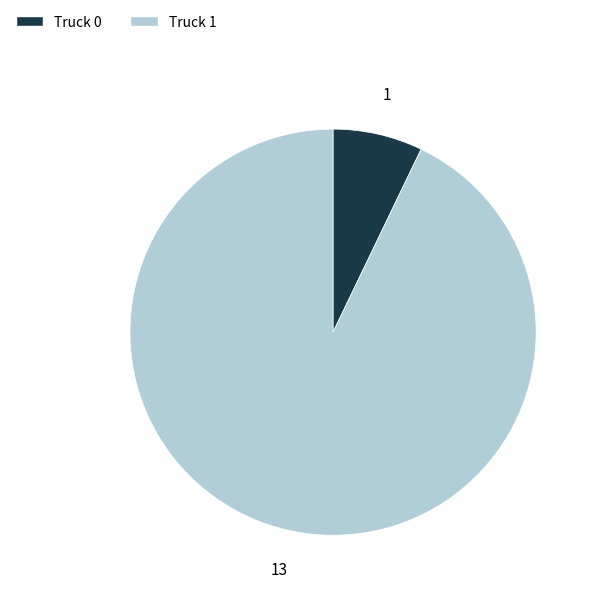

Between Truck 1 and Truck 0, which is larger?

Truck 1